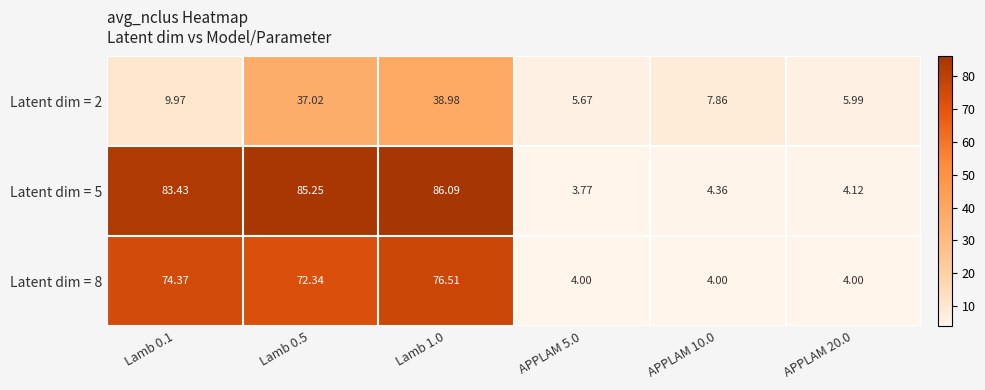

Rank the series by their average value, from lowest to highest.

Latent dim = 2, Latent dim = 8, Latent dim = 5